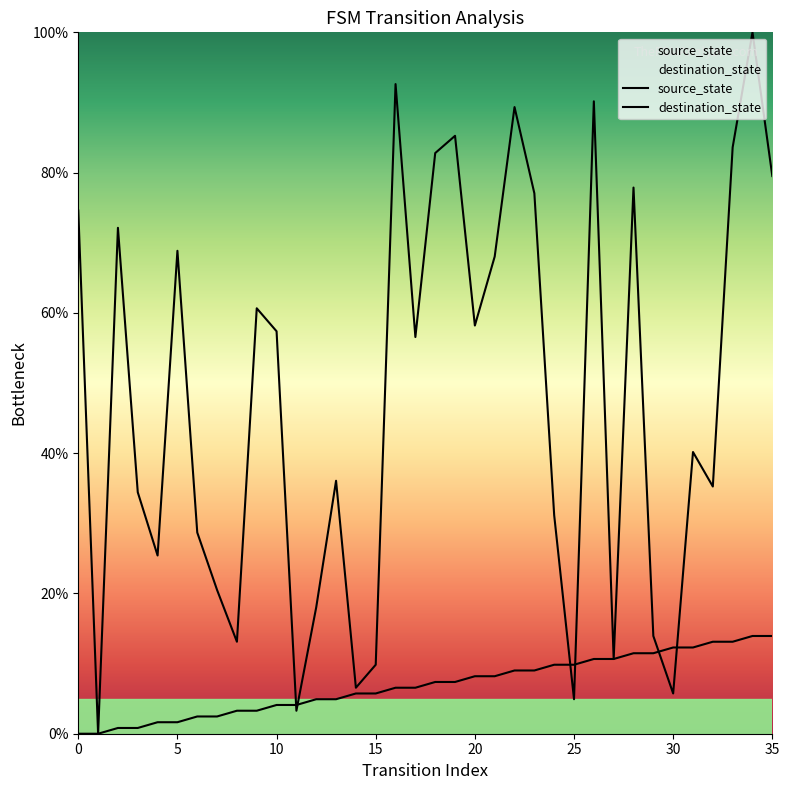

True or false: destination_state has more than 0 interior local peaks.

True